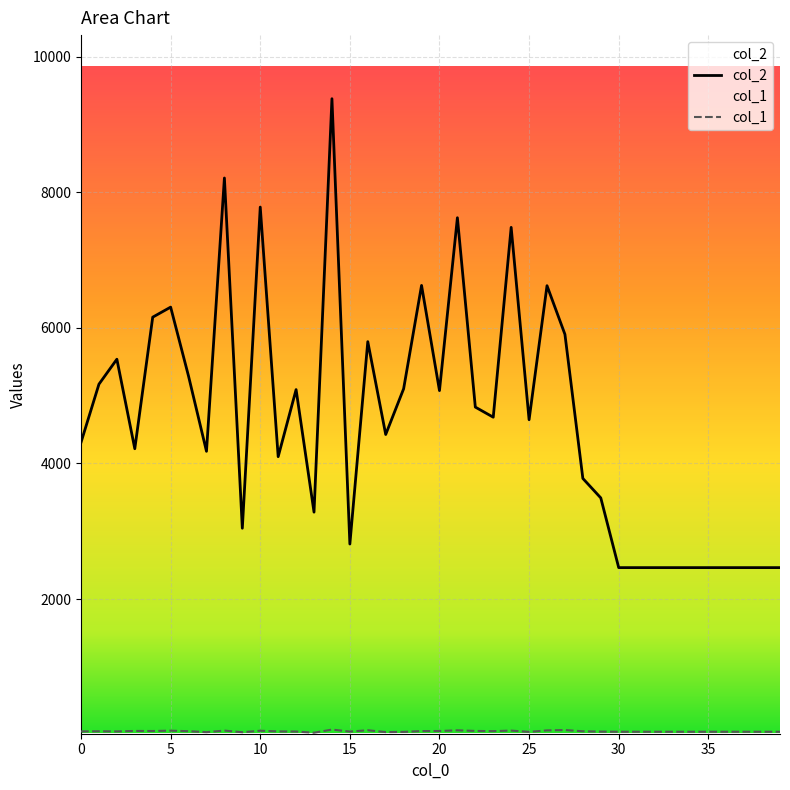

What is the sum of all col_1 values?

2019